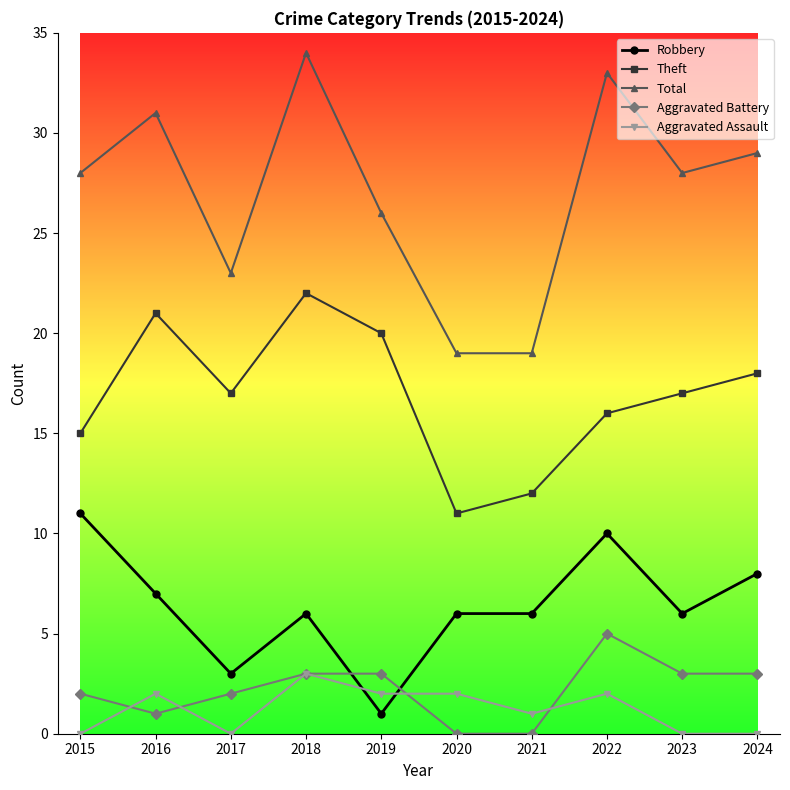

What is the spread (max minus min) of values at 2016?

30